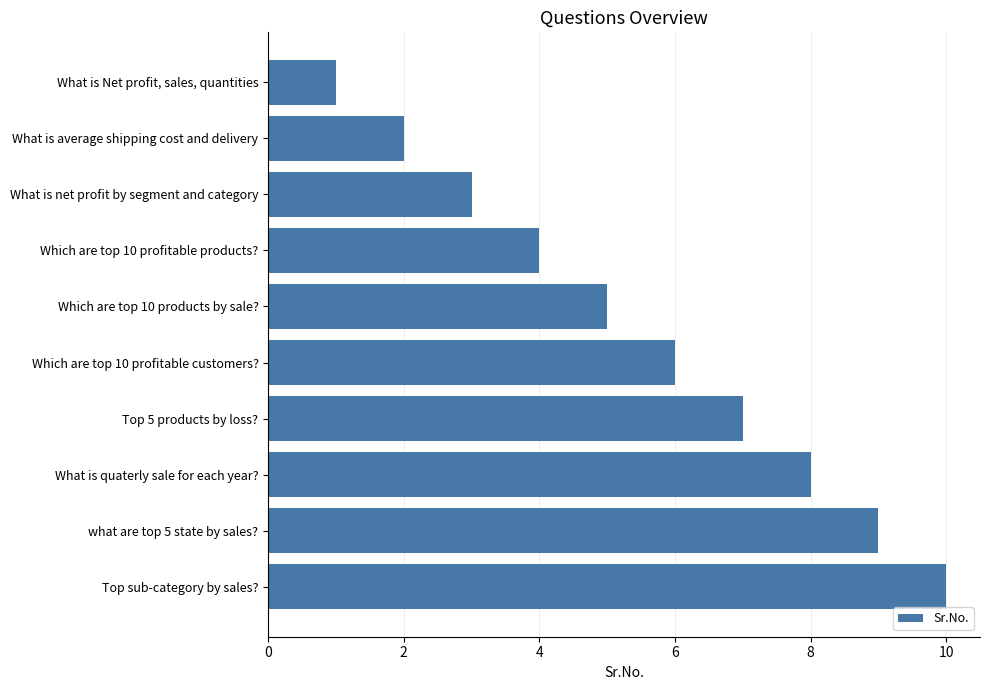

Which has a higher value, Top 5 products by loss? or What is average shipping cost and delivery?

Top 5 products by loss?